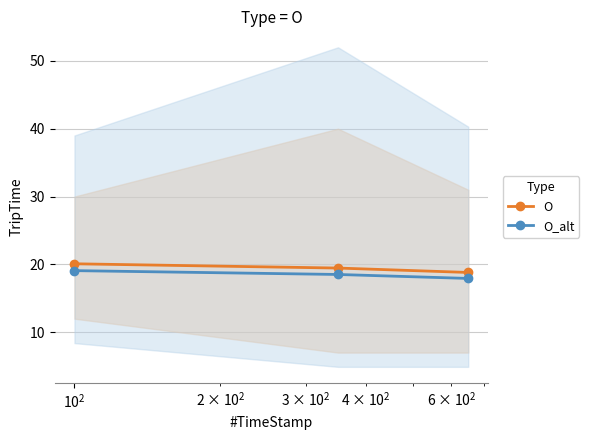

What is the average value of the O_alt series?

18.5